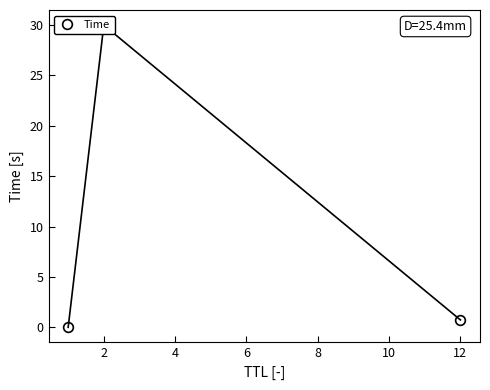

Reading left to right, transcribe all the data shown in this chart.

0.0	30.0	0.7